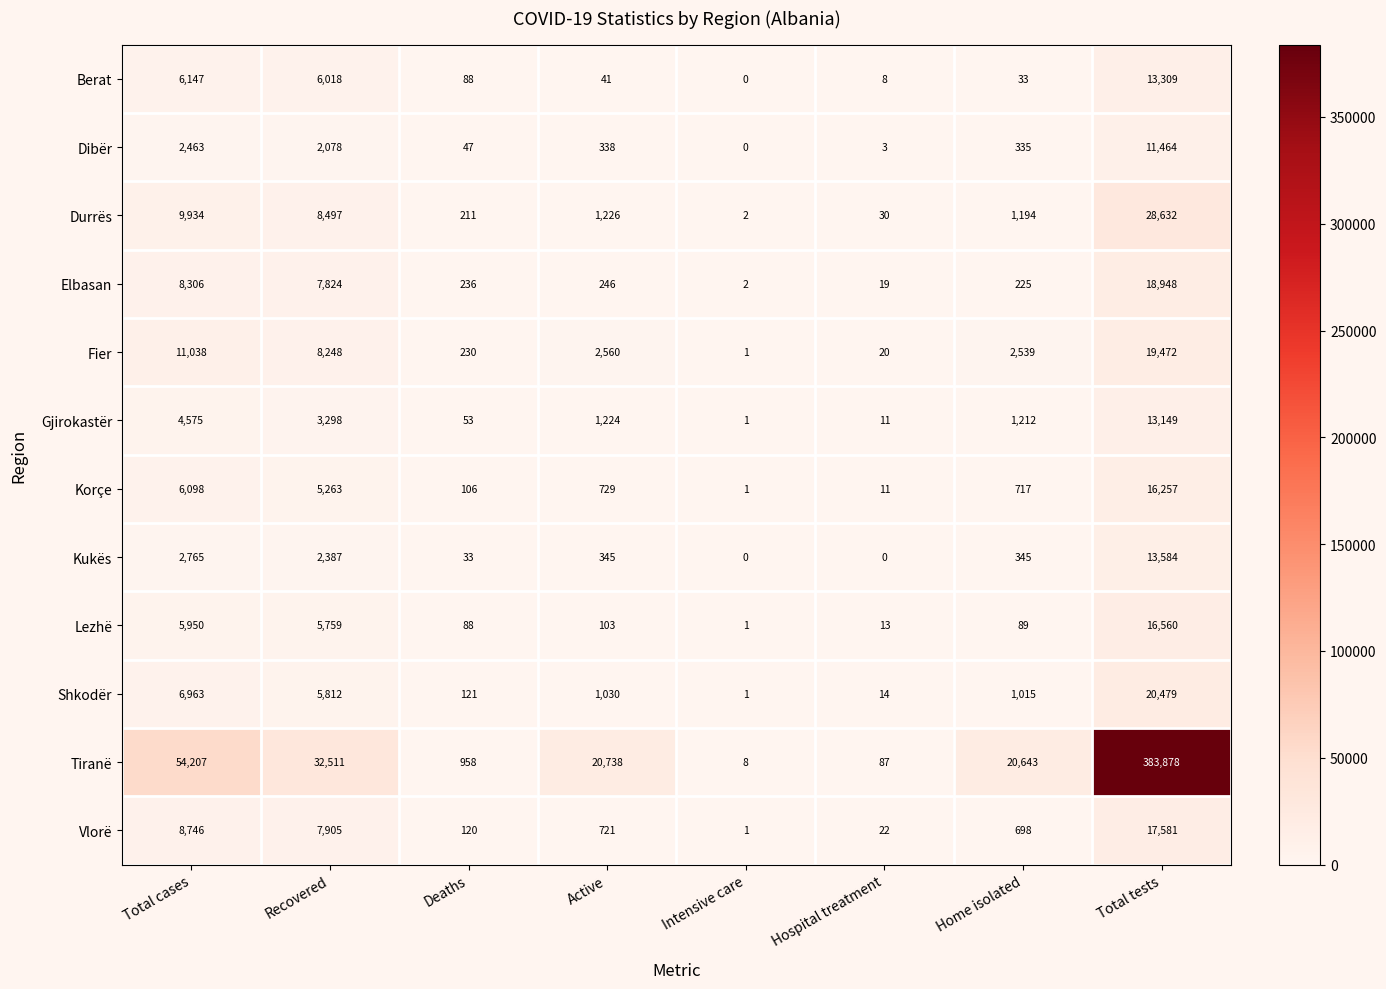

The value of Gjirokastër at Intensive care is 1. True or false?

True